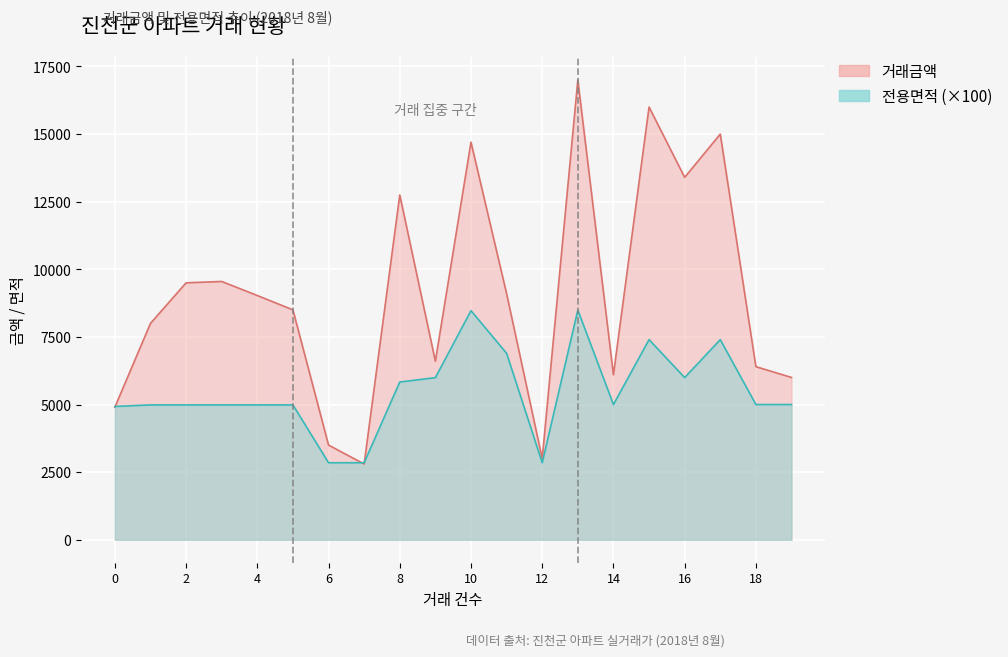

What is the difference between the highest and lowest values at 4?

4045.0